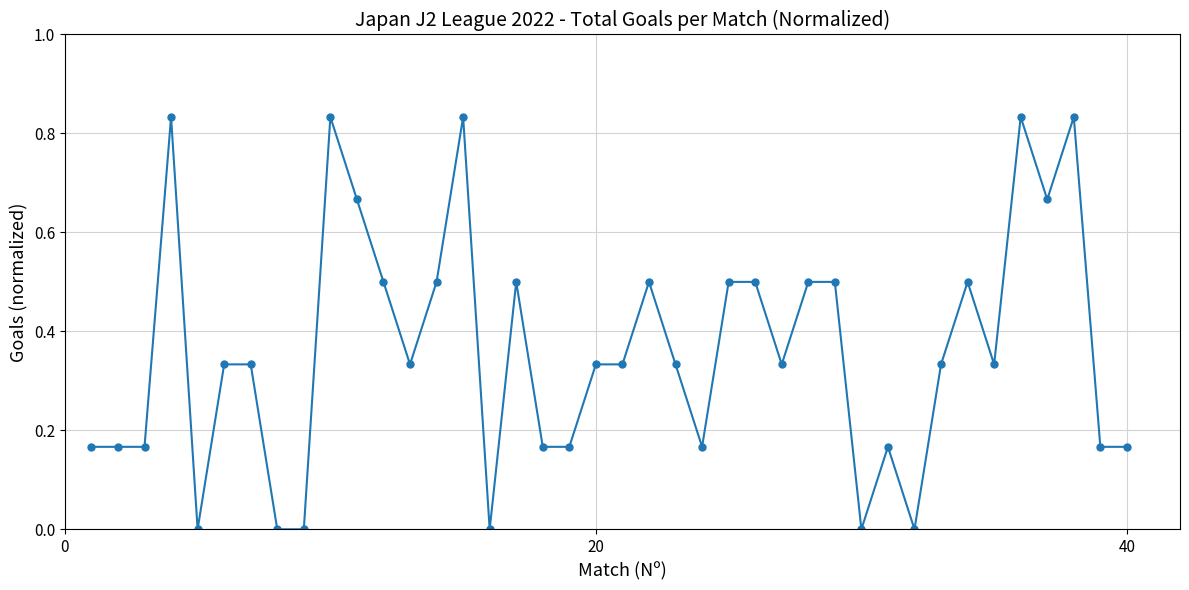

What is the sum of all values?

14.5